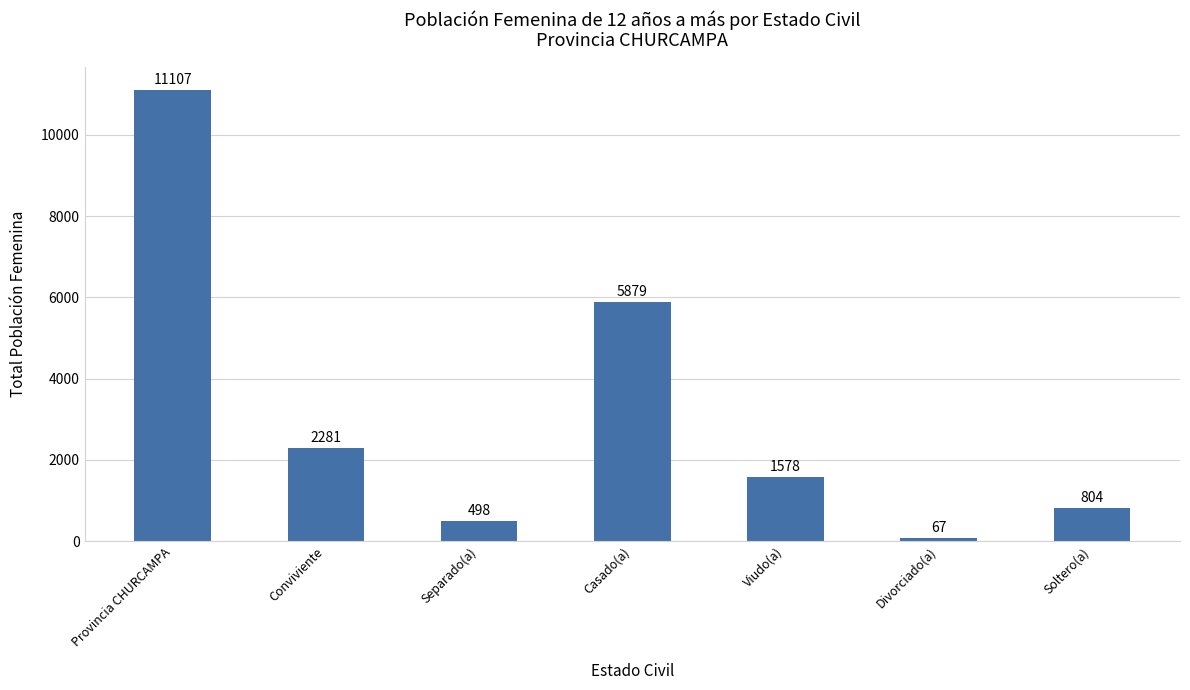

What is the change in value from Conviviente to Soltero(a)?

-1477